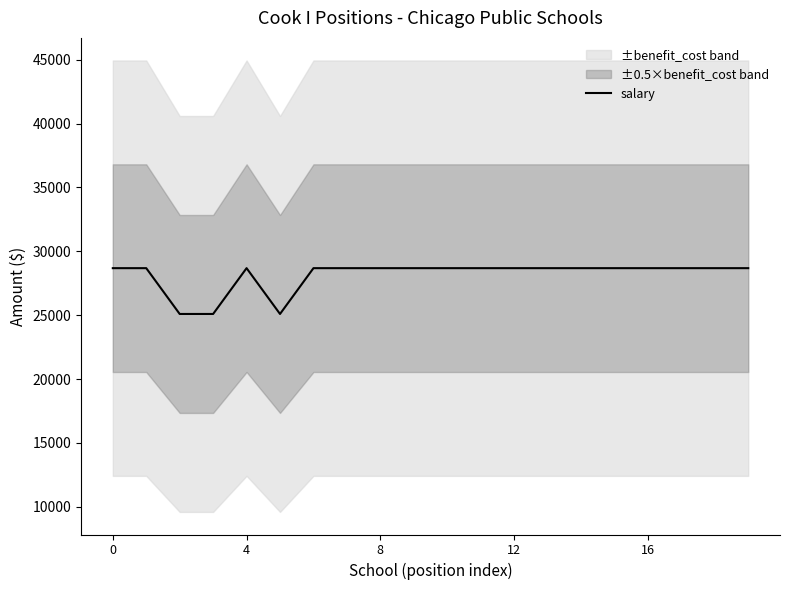

What is the label of the 7th point from the left?

6